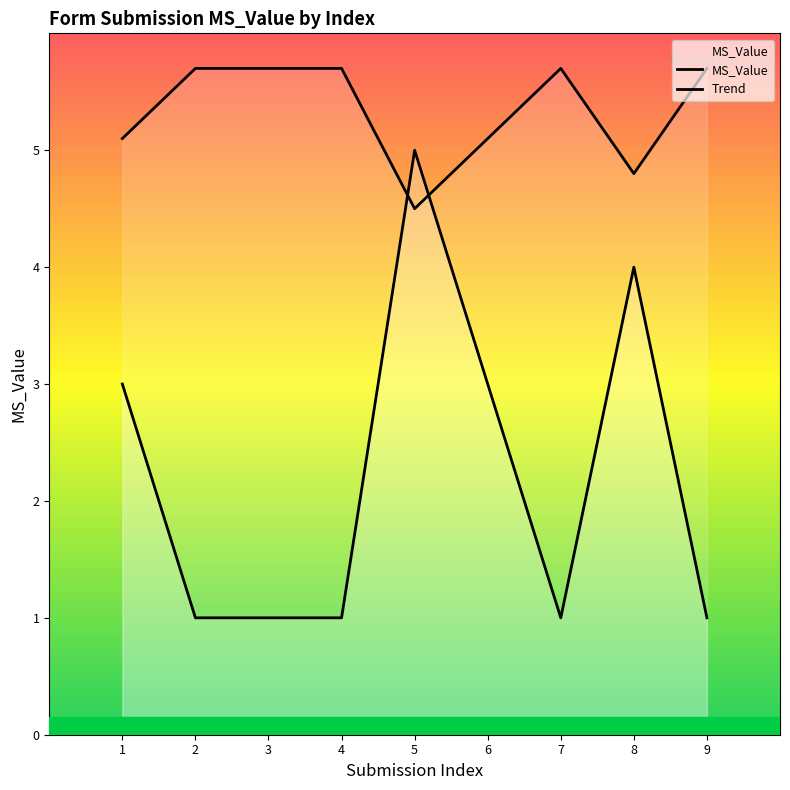

Reading left to right, extract all data points from this chart.

3	1	1	1	5	3	1	4	1